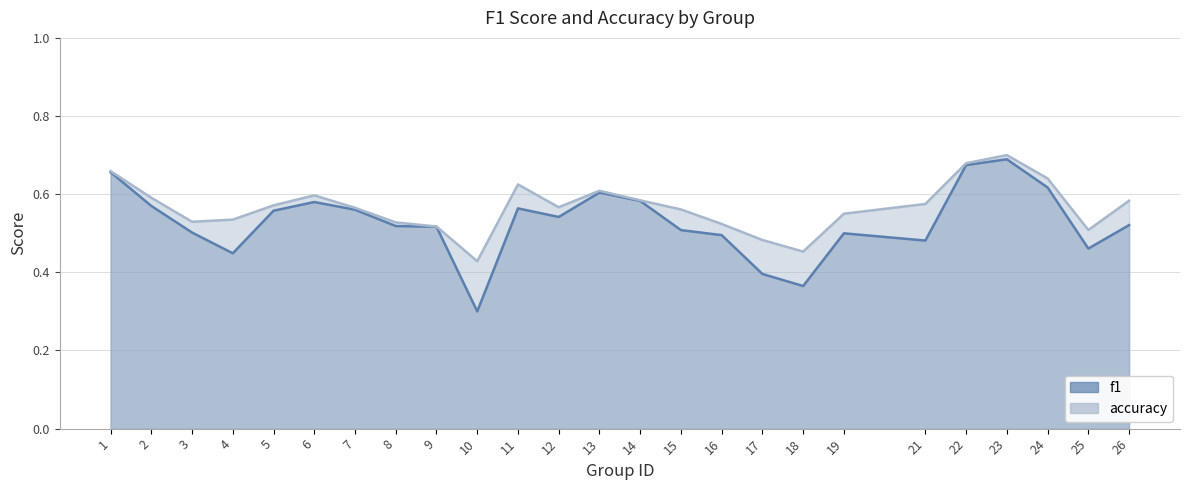

Where is accuracy nearest to the value 0?

10